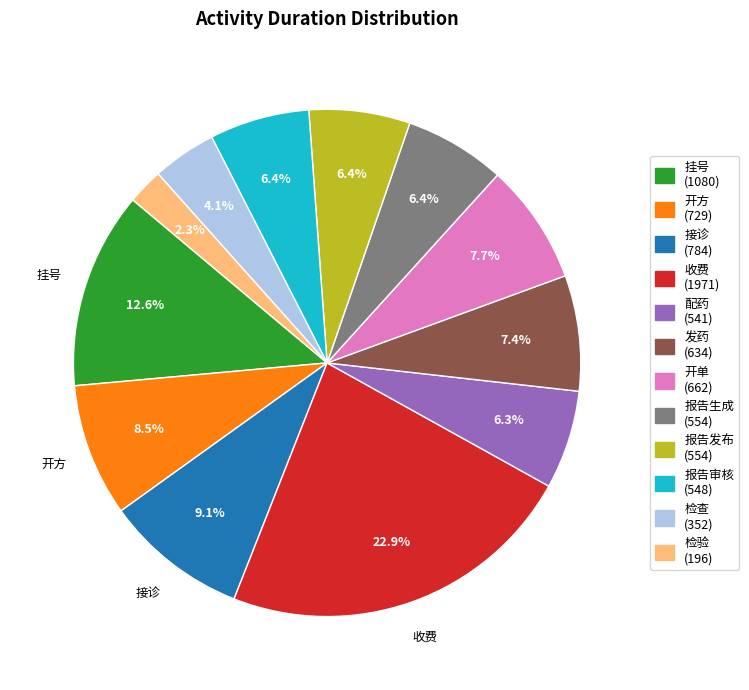

True or false: 发药 accounts for 23% of the total.

False